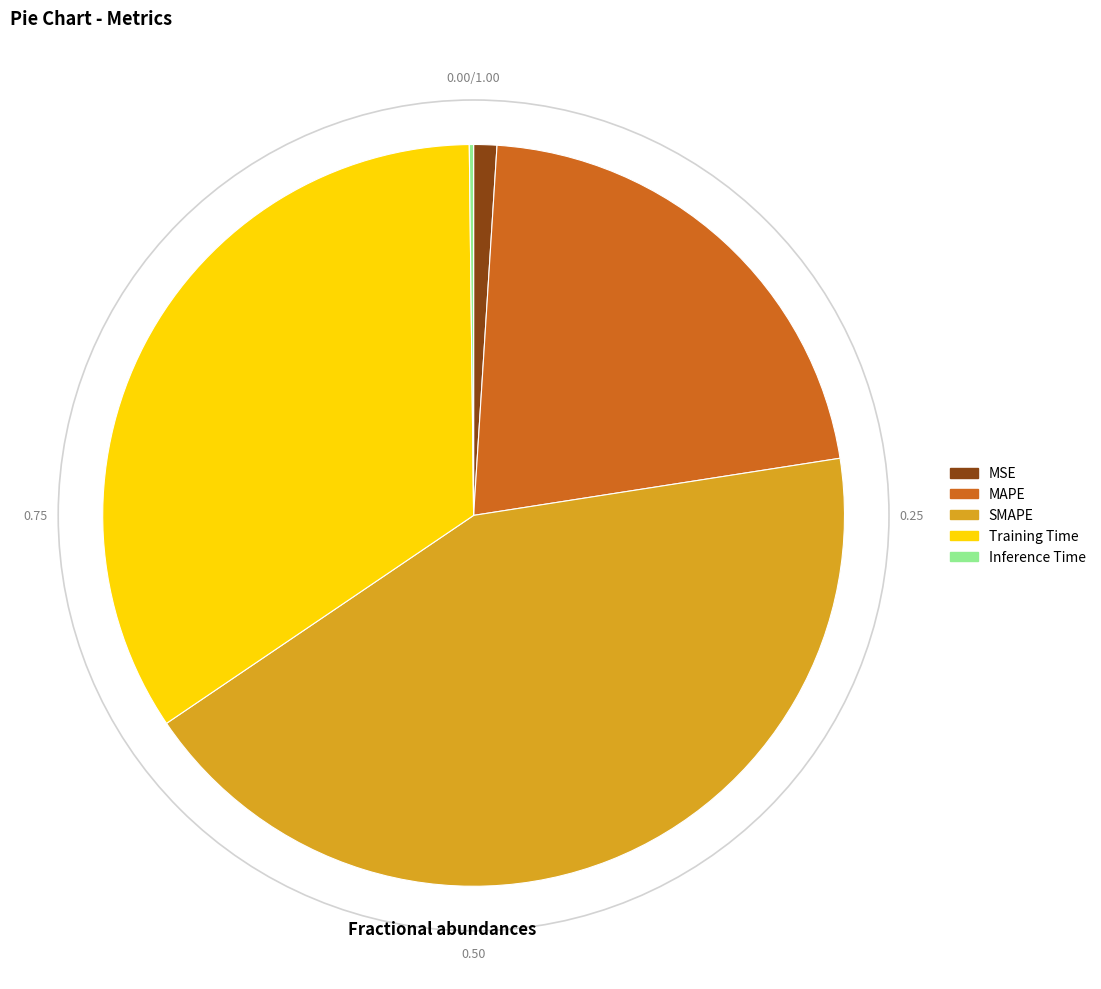

Which slice is the largest?

SMAPE